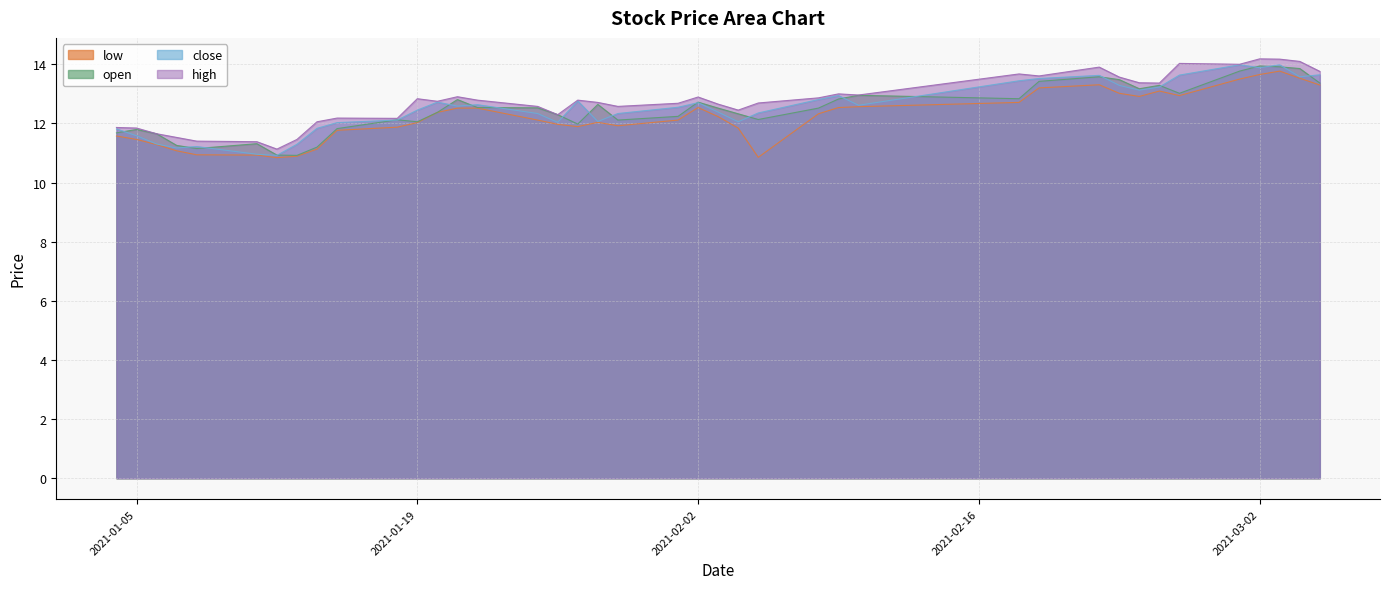

Reading left to right, transcribe all the data shown in this chart.

close: 2021-01-04=11.8	2021-01-05=11.6	2021-01-06=11.3	2021-01-07=11.2	2021-01-08=11.2	2021-01-11=11.0	2021-01-12=10.9	2021-01-13=11.3	2021-01-14=11.8	2021-01-15=12.0	2021-01-18=12.1	2021-01-19=12.4	2021-01-20=12.7	2021-01-21=12.6	2021-01-22=12.6	2021-01-25=12.3	2021-01-26=12.0	2021-01-27=12.8	2021-01-28=12.1	2021-01-29=12.3	2021-02-01=12.5	2021-02-02=12.7	2021-02-03=12.4	2021-02-04=12.1	2021-02-05=12.4	2021-02-08=12.8	2021-02-09=12.9	2021-02-10=12.6	2021-02-18=13.4	2021-02-19=13.5	2021-02-22=13.6	2021-02-23=13.3	2021-02-24=13.1	2021-02-25=13.2	2021-02-26=13.6	2021-03-01=14.0	2021-03-02=13.9	2021-03-03=14.0	2021-03-04=13.6	2021-03-05=13.6
open: 2021-01-04=11.7	2021-01-05=11.8	2021-01-06=11.6	2021-01-07=11.3	2021-01-08=11.1	2021-01-11=11.3	2021-01-12=10.9	2021-01-13=10.9	2021-01-14=11.2	2021-01-15=11.8	2021-01-18=12.1	2021-01-19=12.1	2021-01-20=12.4	2021-01-21=12.8	2021-01-22=12.5	2021-01-25=12.5	2021-01-26=12.3	2021-01-27=12.0	2021-01-28=12.6	2021-01-29=12.1	2021-02-01=12.2	2021-02-02=12.7	2021-02-03=12.5	2021-02-04=12.3	2021-02-05=12.1	2021-02-08=12.5	2021-02-09=12.8	2021-02-10=12.9	2021-02-18=12.8	2021-02-19=13.4	2021-02-22=13.6	2021-02-23=13.5	2021-02-24=13.2	2021-02-25=13.3	2021-02-26=13.0	2021-03-01=13.8	2021-03-02=13.9	2021-03-03=13.9	2021-03-04=13.9	2021-03-05=13.4
high: 2021-01-04=11.9	2021-01-05=11.8	2021-01-06=11.6	2021-01-07=11.5	2021-01-08=11.4	2021-01-11=11.4	2021-01-12=11.1	2021-01-13=11.5	2021-01-14=12.1	2021-01-15=12.2	2021-01-18=12.2	2021-01-19=12.8	2021-01-20=12.7	2021-01-21=12.9	2021-01-22=12.8	2021-01-25=12.6	2021-01-26=12.3	2021-01-27=12.8	2021-01-28=12.7	2021-01-29=12.6	2021-02-01=12.7	2021-02-02=12.9	2021-02-03=12.7	2021-02-04=12.4	2021-02-05=12.7	2021-02-08=12.9	2021-02-09=13.0	2021-02-10=13.0	2021-02-18=13.7	2021-02-19=13.6	2021-02-22=13.9	2021-02-23=13.6	2021-02-24=13.4	2021-02-25=13.4	2021-02-26=14.0	2021-03-01=14.0	2021-03-02=14.2	2021-03-03=14.2	2021-03-04=14.1	2021-03-05=13.8
low: 2021-01-04=11.6	2021-01-05=11.5	2021-01-06=11.3	2021-01-07=11.1	2021-01-08=10.9	2021-01-11=10.9	2021-01-12=10.8	2021-01-13=10.9	2021-01-14=11.1	2021-01-15=11.8	2021-01-18=11.9	2021-01-19=12.0	2021-01-20=12.4	2021-01-21=12.5	2021-01-22=12.5	2021-01-25=12.1	2021-01-26=12.0	2021-01-27=11.9	2021-01-28=12.0	2021-01-29=11.9	2021-02-01=12.1	2021-02-02=12.5	2021-02-03=12.2	2021-02-04=11.8	2021-02-05=10.9	2021-02-08=12.3	2021-02-09=12.5	2021-02-10=12.6	2021-02-18=12.7	2021-02-19=13.2	2021-02-22=13.3	2021-02-23=13.0	2021-02-24=12.9	2021-02-25=13.1	2021-02-26=12.9	2021-03-01=13.5	2021-03-02=13.7	2021-03-03=13.8	2021-03-04=13.5	2021-03-05=13.3